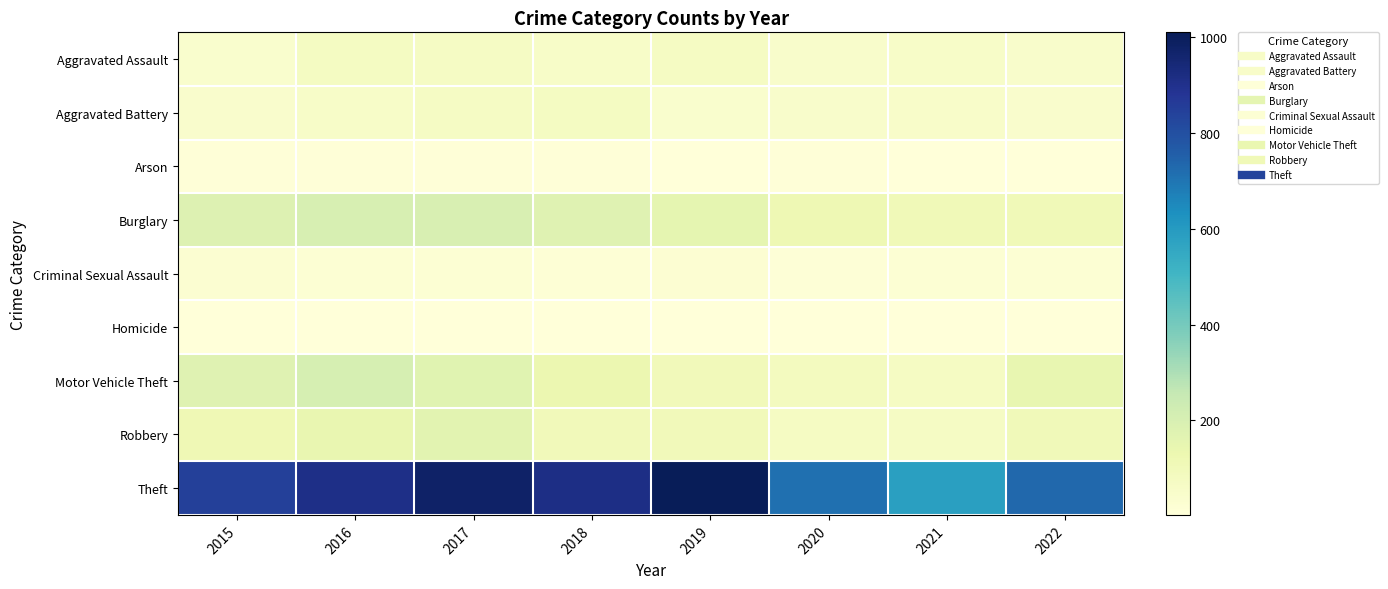

Rank the series at 2020 from lowest to highest value.

Homicide, Arson, Criminal Sexual Assault, Aggravated Battery, Aggravated Assault, Robbery, Motor Vehicle Theft, Burglary, Theft